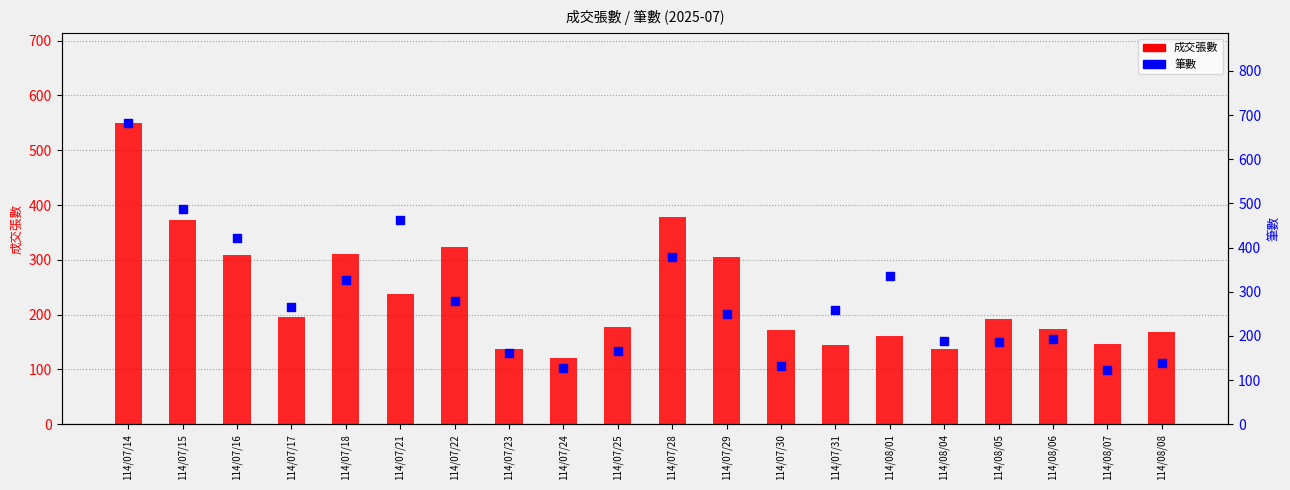

What are all the series names shown in the legend?

成交張數, 筆數